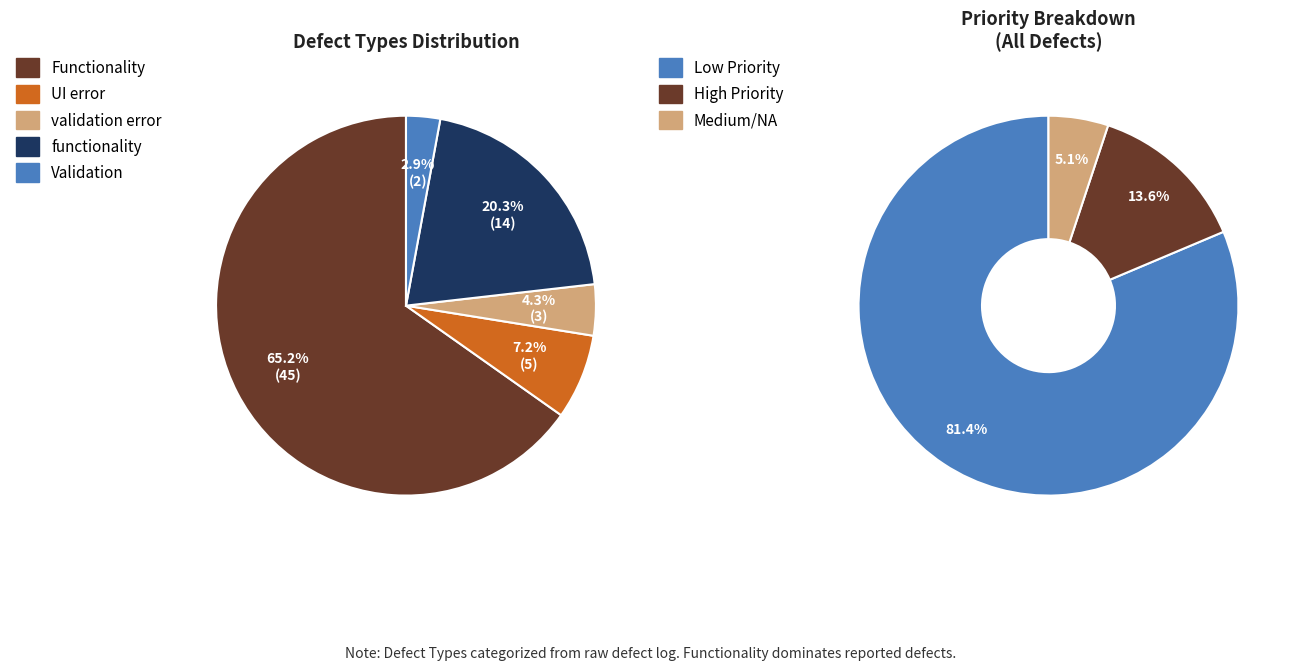

To the nearest percent, what is the average slice percentage?

20%